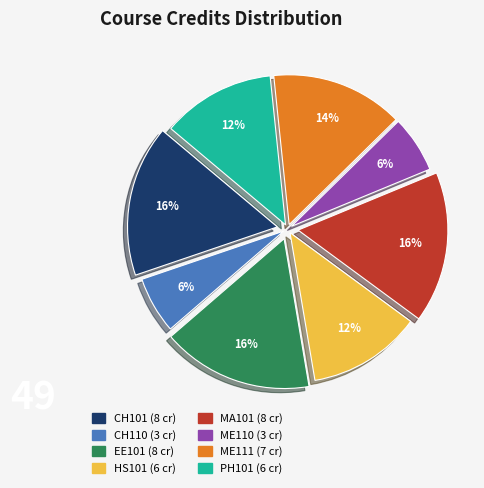

To the nearest percent, what is the average slice percentage?

12%